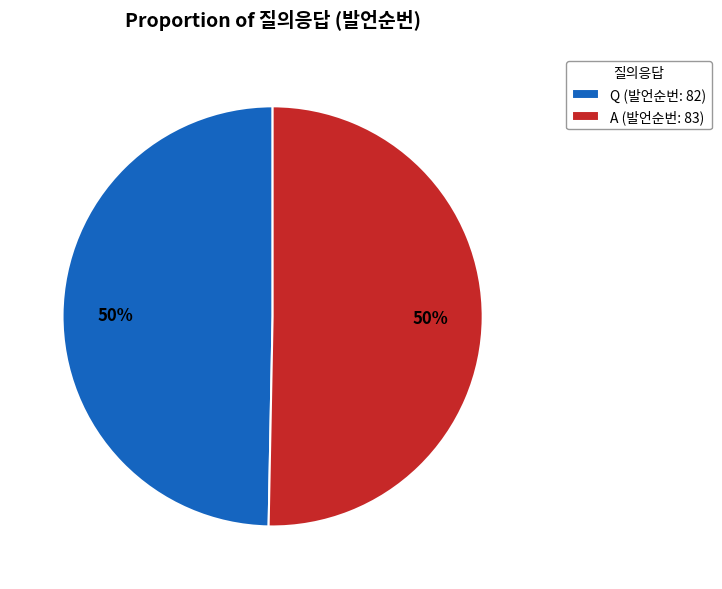

To the nearest percent, what portion does Q (발언순번: 82) represent?

50%